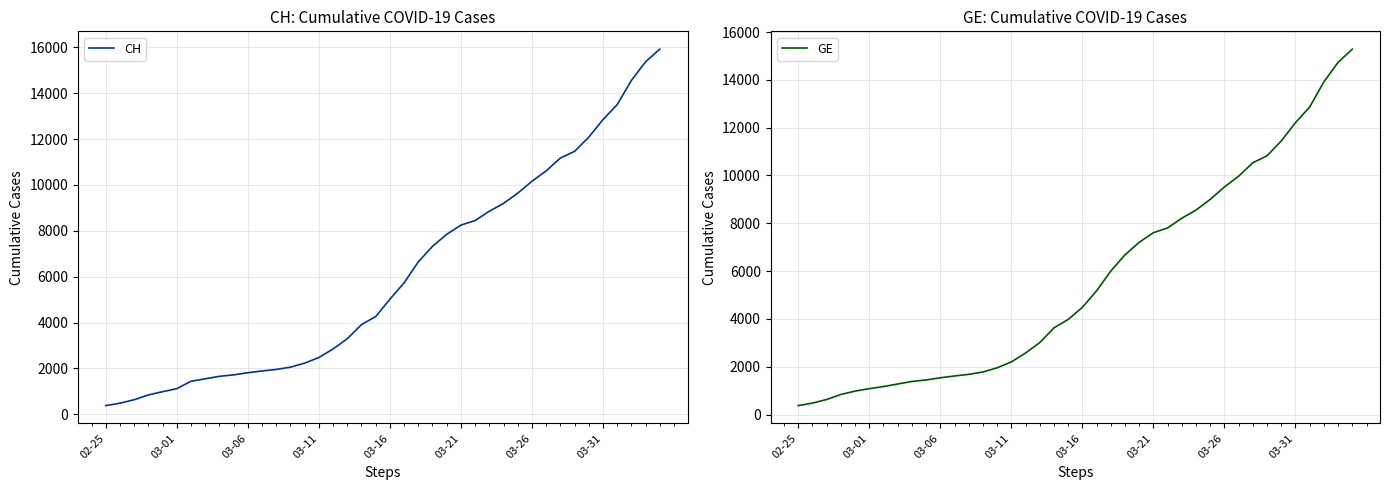

True or false: CH and GE cross at least once.

False